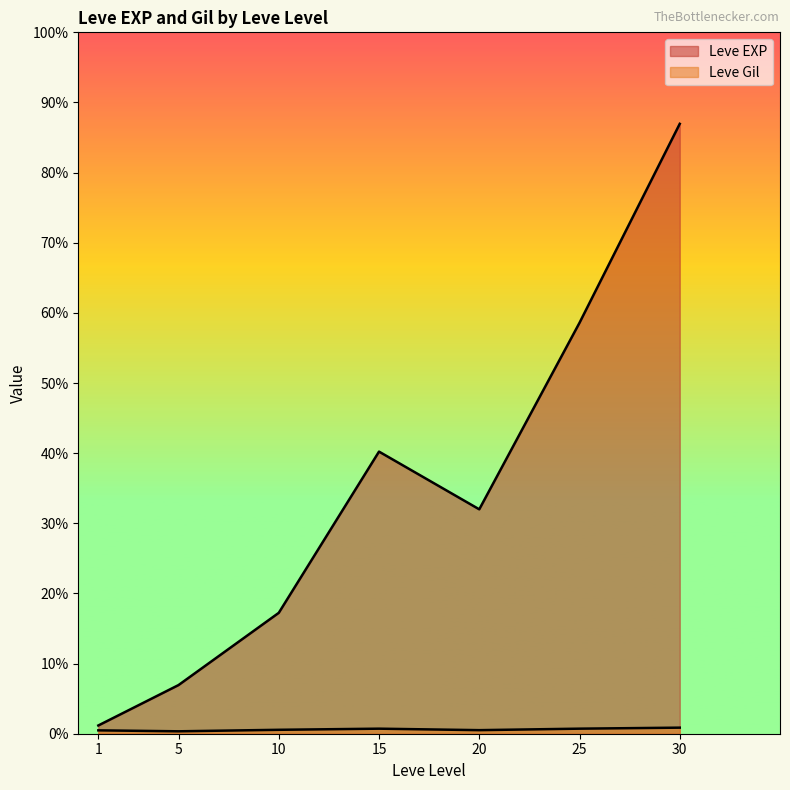

Rank the series by their maximum value, from lowest to highest.

Leve Gil, Leve EXP